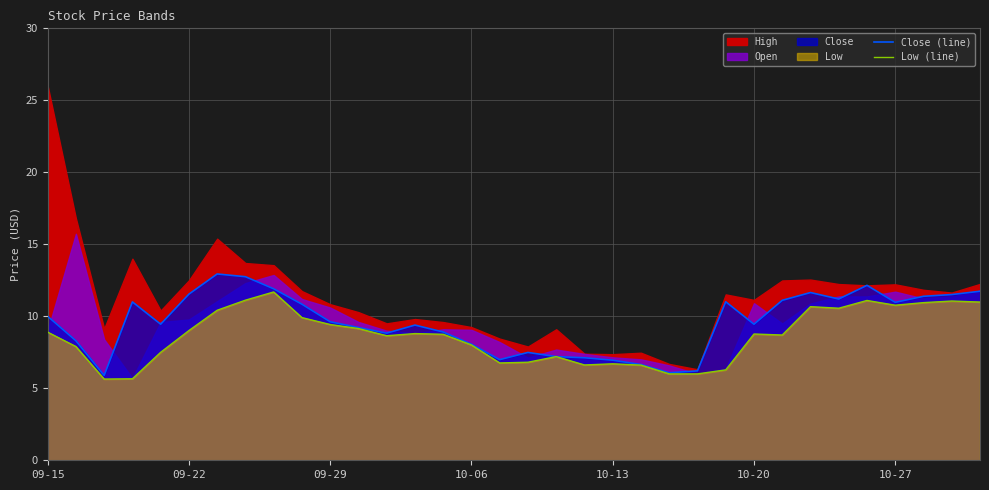

Where does the Close (line) series first go above 9?

09-15